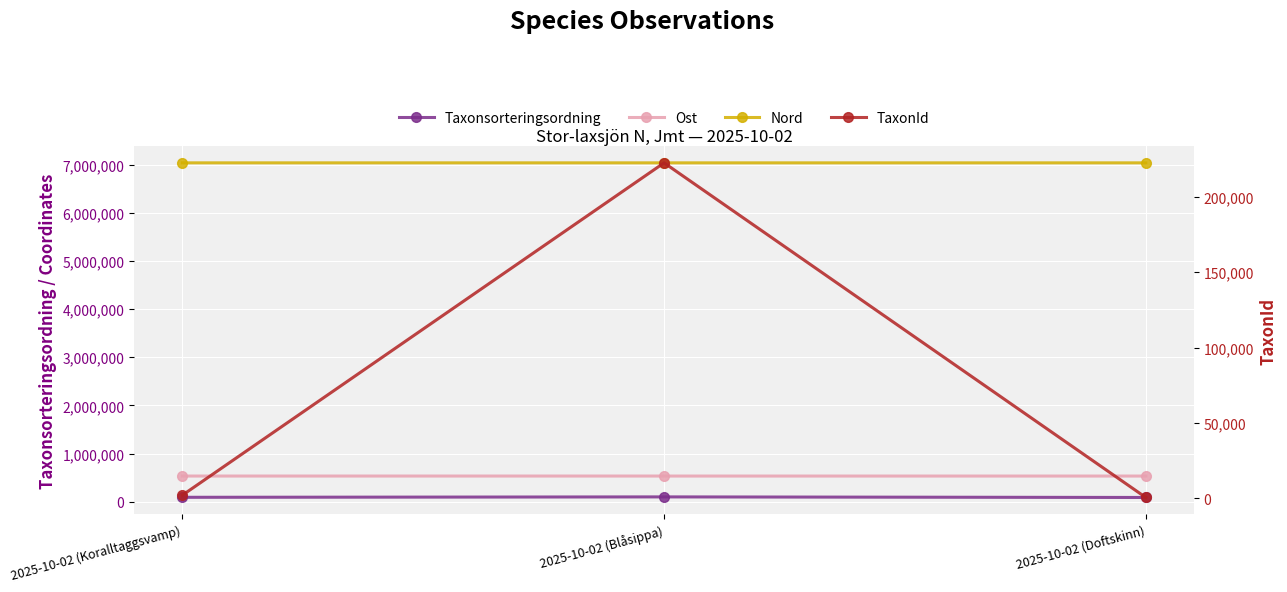

Read the Taxonsorteringsordning value at 2025-10-02 (Doftskinn).

88920